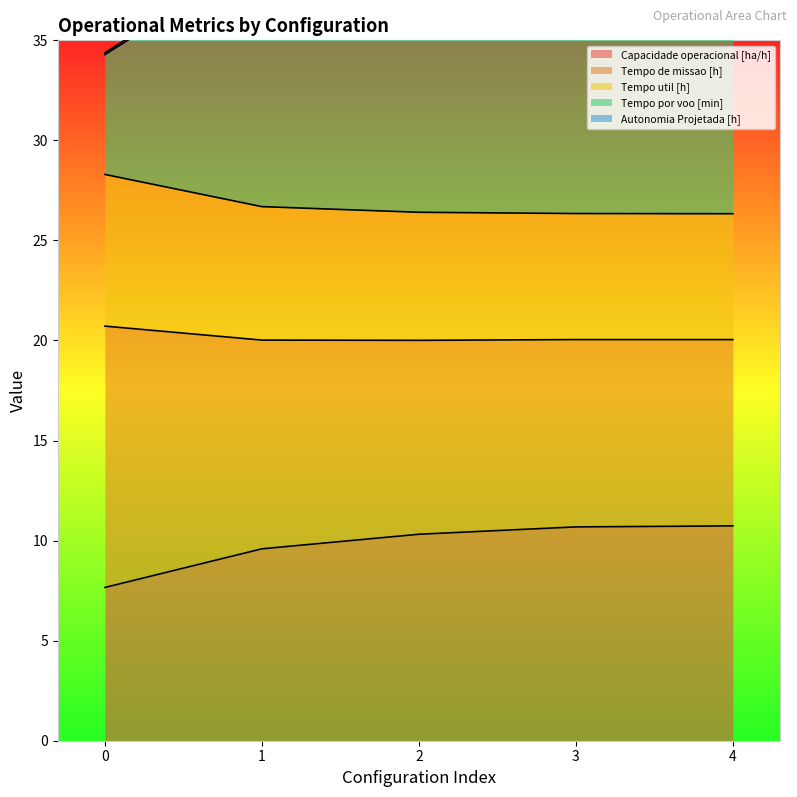

Which series has the largest total across all categories?

Tempo por voo [min]